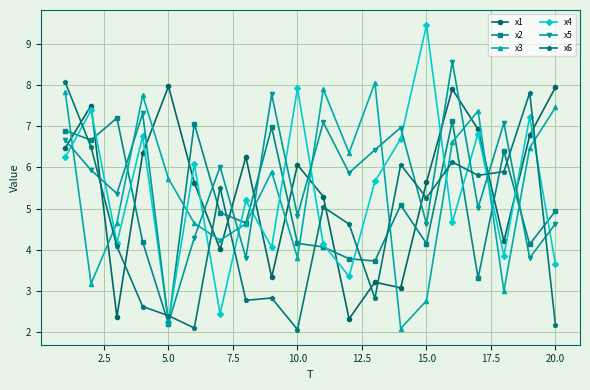

At how many categories does at least one series exceed 9?

1